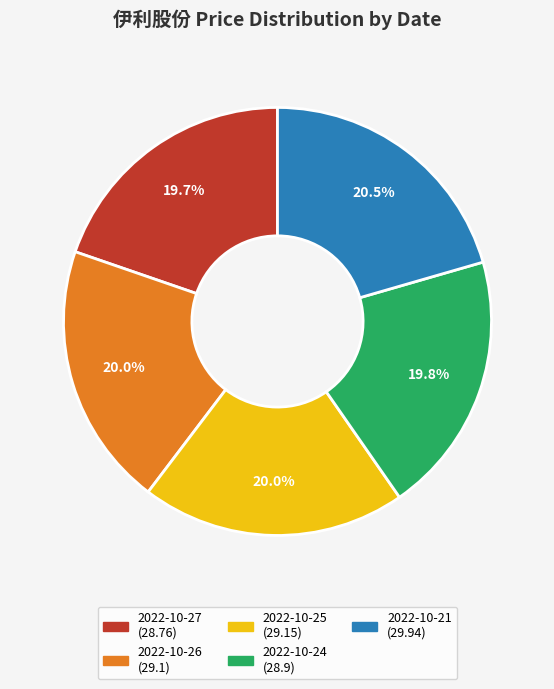

To the nearest percent, what portion does 2022-10-25 represent?

20%